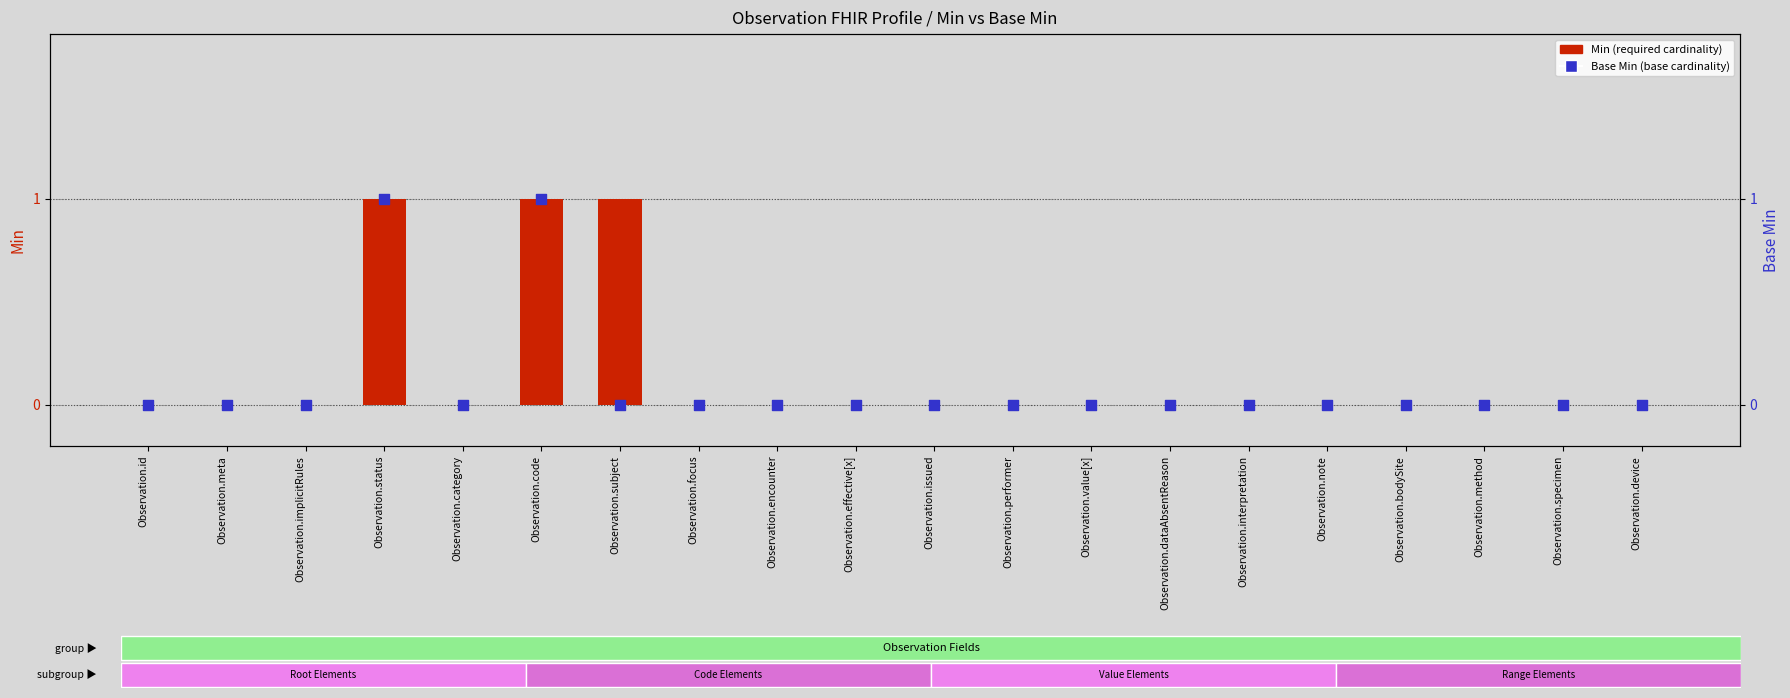

At how many categories does at least one series exceed 0?

3